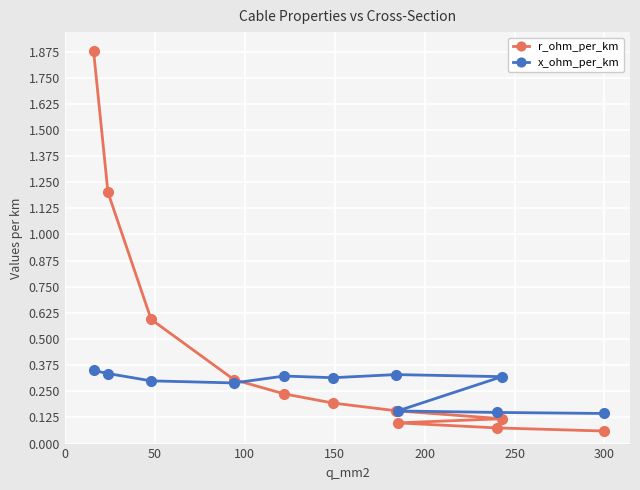

Which series has the largest total across all categories?

r_ohm_per_km